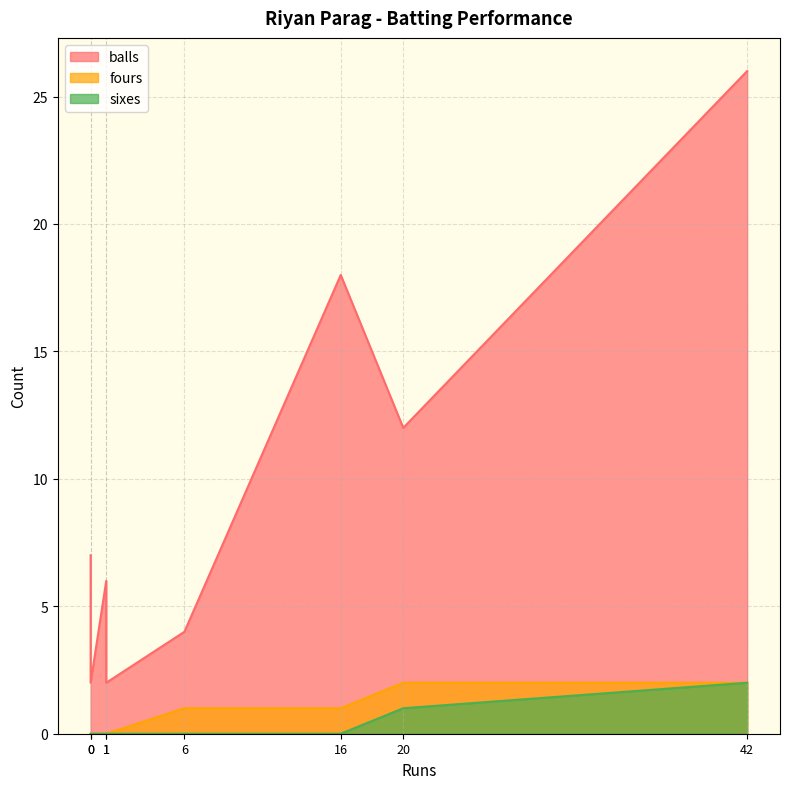

Is it true that fours equals 1 at 16?

True